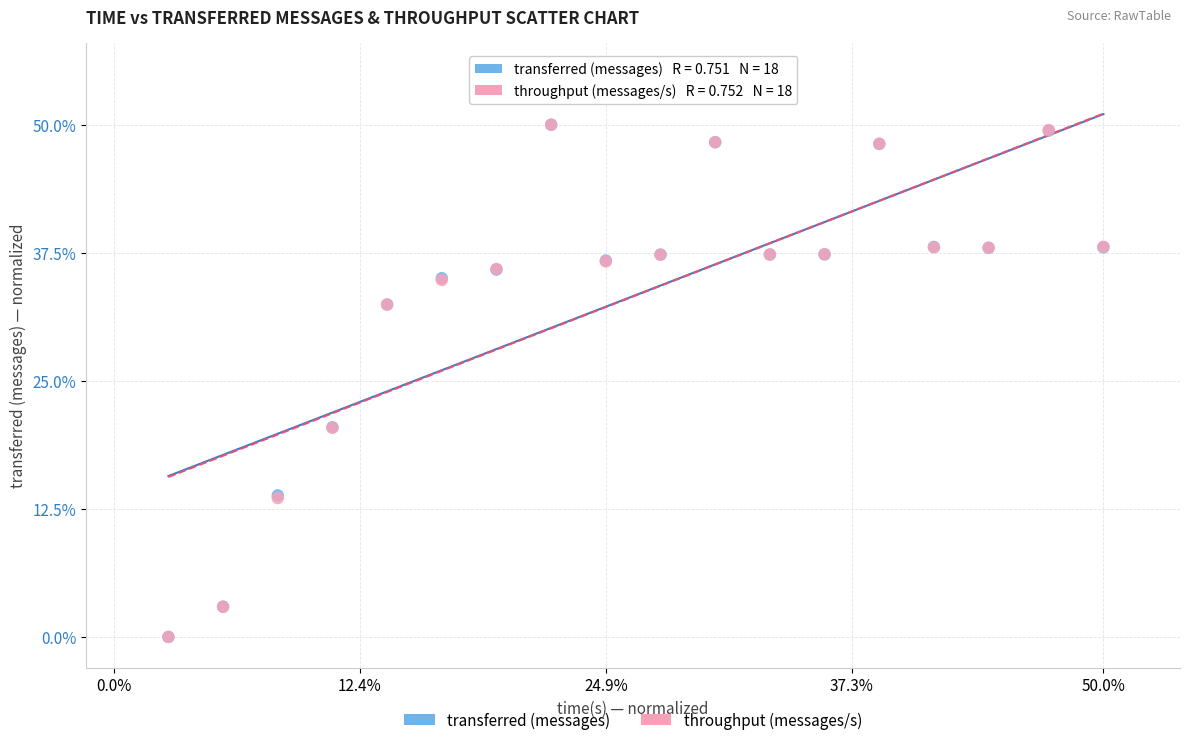

What are all the series names shown in the legend?

transferred (messages), throughput (messages/s)